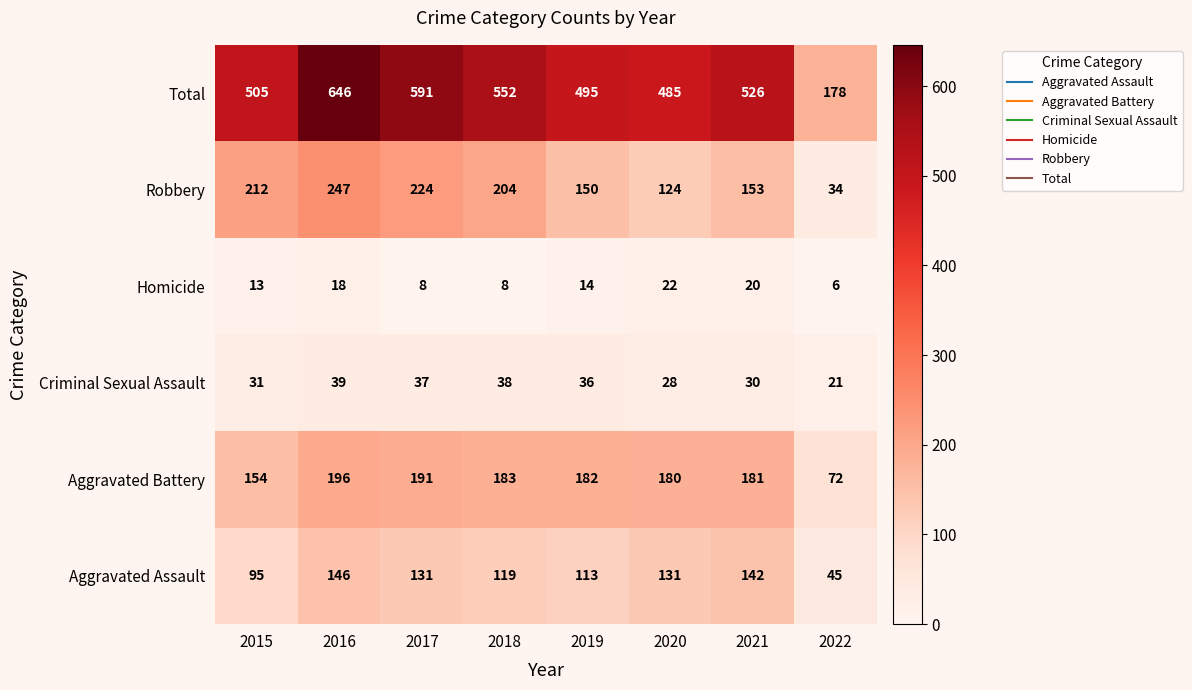

Which category has the lowest value across all series?

2022